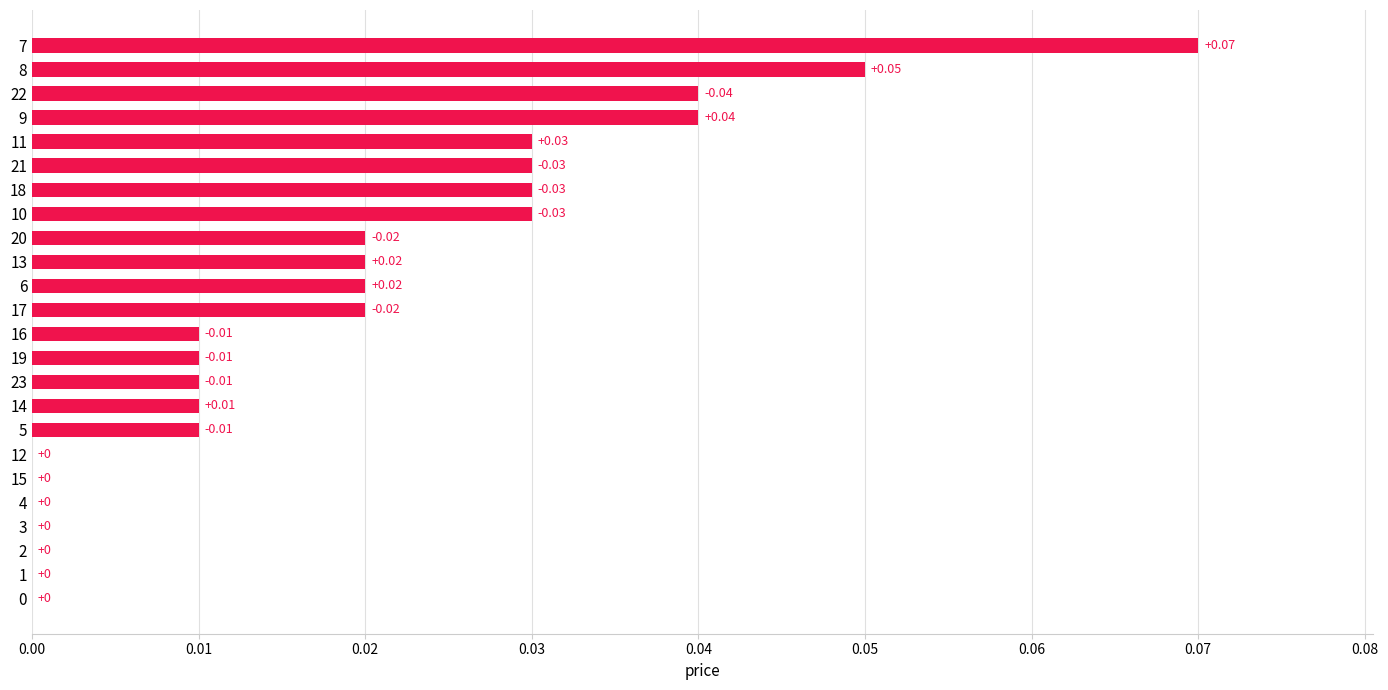

What is the sum of all values?

0.5